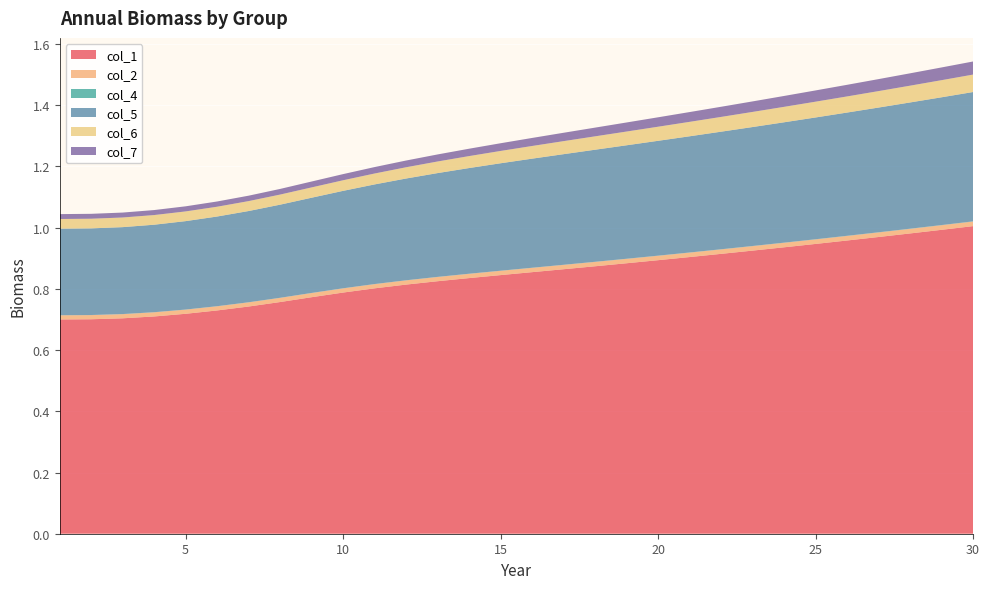

Reading right to left, what are all the values shown in this chart?

col_1: 1.0	1.0	1.0	1.0	1.0	0.9	0.9	0.9	0.9	0.9	0.9	0.9	0.9	0.9	0.9	0.8	0.8	0.8	0.8	0.8	0.8	0.8	0.8	0.7	0.7	0.7	0.7	0.7	0.7	0.7
col_2: 0.0	0.0	0.0	0.0	0.0	0.0	0.0	0.0	0.0	0.0	0.0	0.0	0.0	0.0	0.0	0.0	0.0	0.0	0.0	0.0	0.0	0.0	0.0	0.0	0.0	0.0	0.0	0.0	0.0	0.0
col_4: 0.0	0.0	0.0	0.0	0.0	0.0	0.0	0.0	0.0	0.0	0.0	0.0	0.0	0.0	0.0	0.0	0.0	0.0	0.0	0.0	0.0	0.0	0.0	0.0	0.0	0.0	0.0	0.0	0.0	0.0
col_5: 0.4	0.4	0.4	0.4	0.4	0.4	0.4	0.4	0.4	0.4	0.4	0.4	0.4	0.4	0.4	0.4	0.3	0.3	0.3	0.3	0.3	0.3	0.3	0.3	0.3	0.3	0.3	0.3	0.3	0.3
col_6: 0.1	0.1	0.1	0.1	0.1	0.1	0.1	0.0	0.0	0.0	0.0	0.0	0.0	0.0	0.0	0.0	0.0	0.0	0.0	0.0	0.0	0.0	0.0	0.0	0.0	0.0	0.0	0.0	0.0	0.0
col_7: 0.0	0.0	0.0	0.0	0.0	0.0	0.0	0.0	0.0	0.0	0.0	0.0	0.0	0.0	0.0	0.0	0.0	0.0	0.0	0.0	0.0	0.0	0.0	0.0	0.0	0.0	0.0	0.0	0.0	0.0